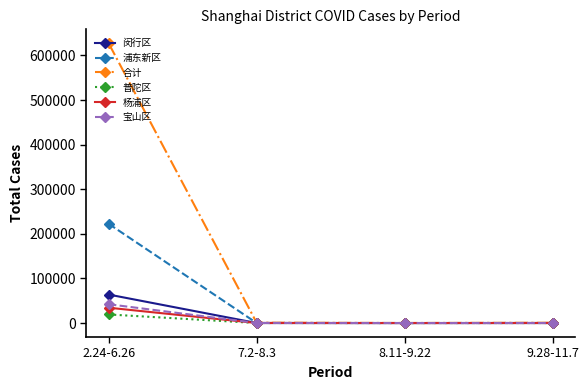

What is the greatest value displayed?

627117